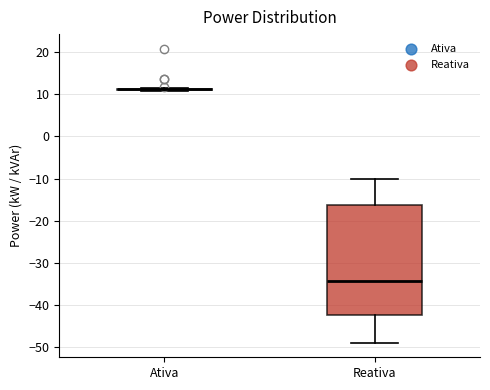

Reading left to right, transcribe this box plot: for each box, give where its median line is, the range the box spans, and where its two whiskers end, as read against the y-axis. The values are not printed on the chart, so give them approximately, as read against the axis.

Ativa: box collapsed to a line at 11, whiskers 11 to 12
Reativa: median -34, box -42 to -16, whiskers -49 to -10